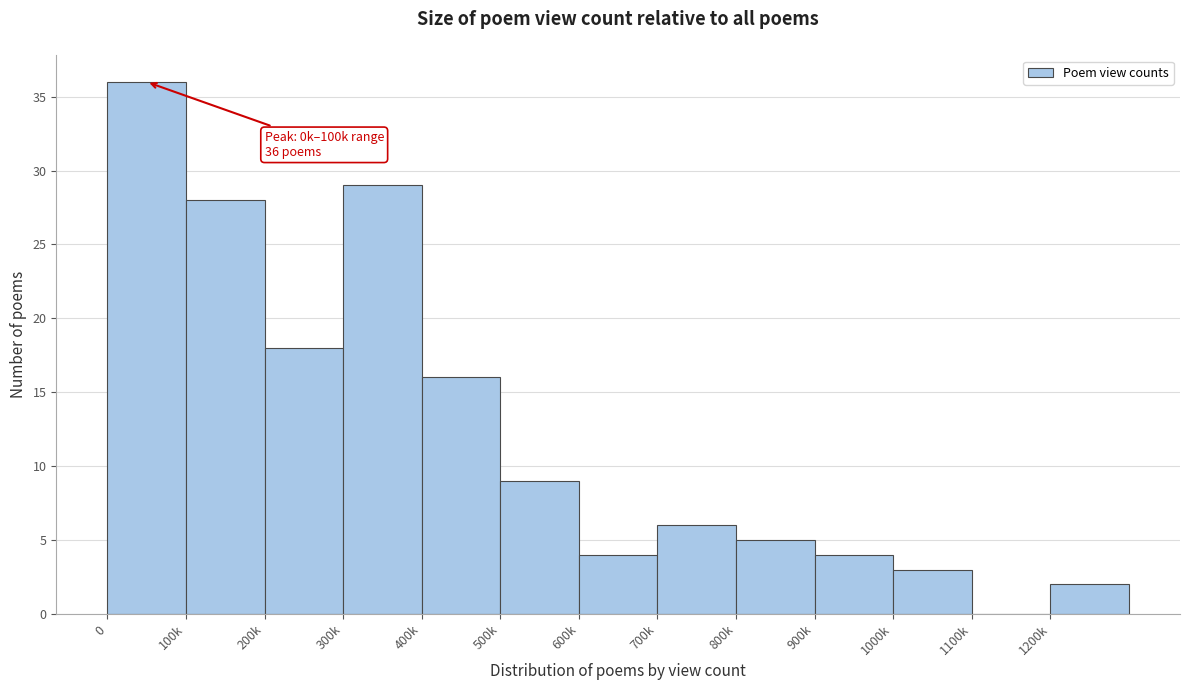

Reading left to right, list all the values displayed in this chart.

0=36	100k=28	200k=18	300k=29	400k=16	500k=9	600k=4	700k=6	800k=5	900k=4	1000k=3	1100k=0	1200k=2